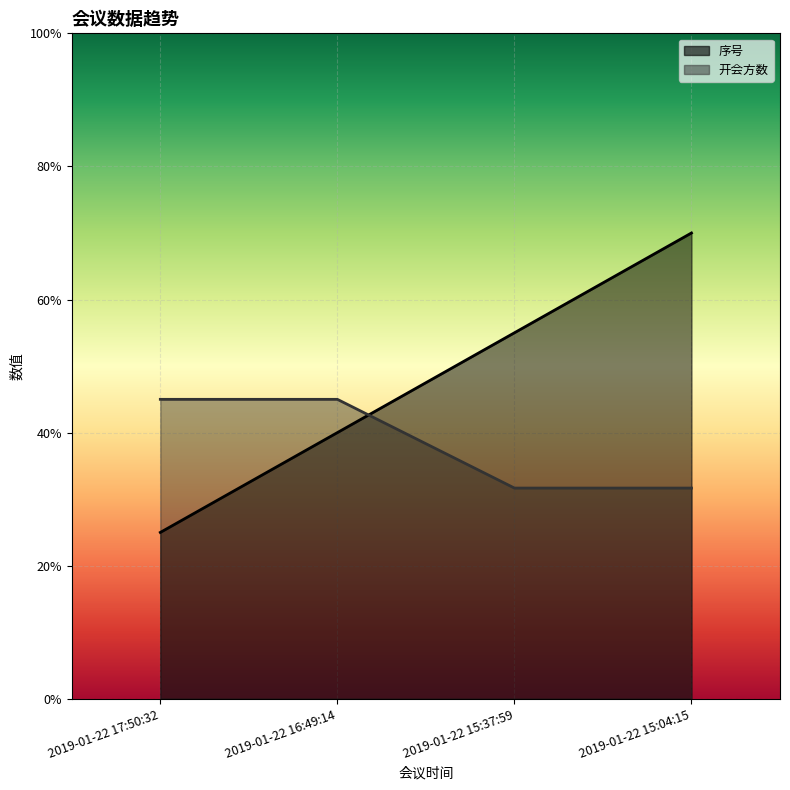

What is the value of the 序号 point at the 1st from the left?

25.0